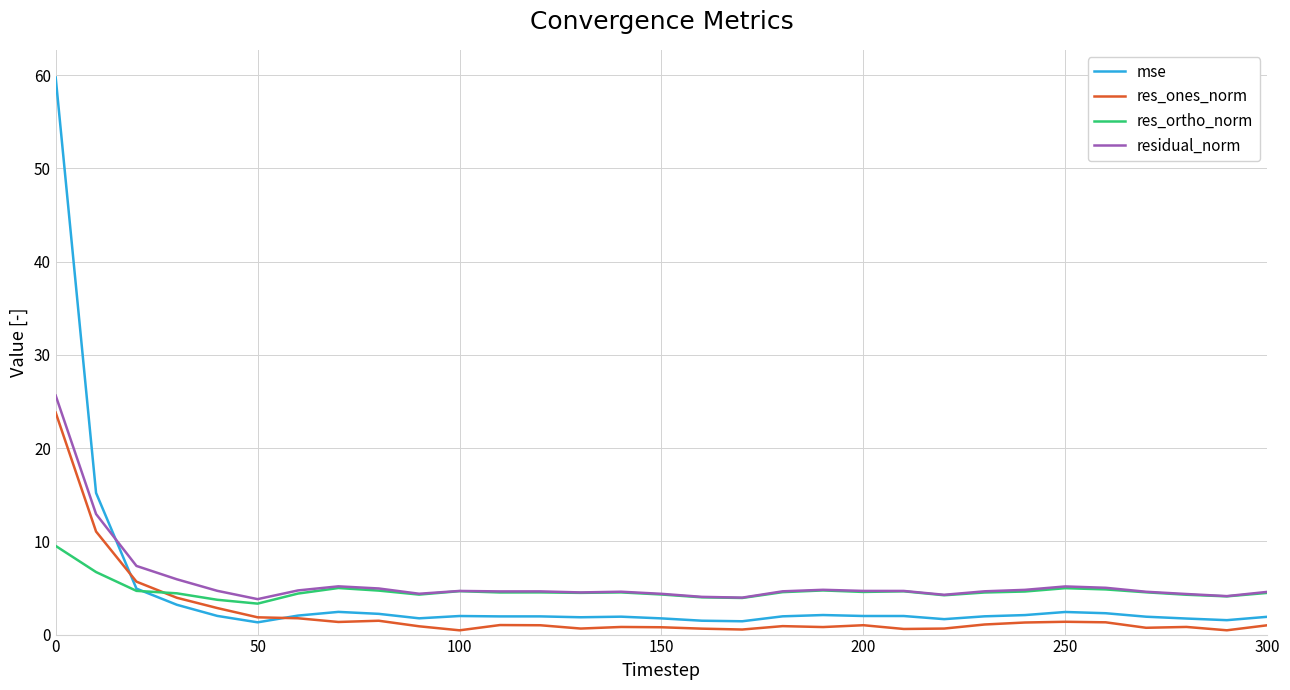

How many lines are shown in the chart?

4